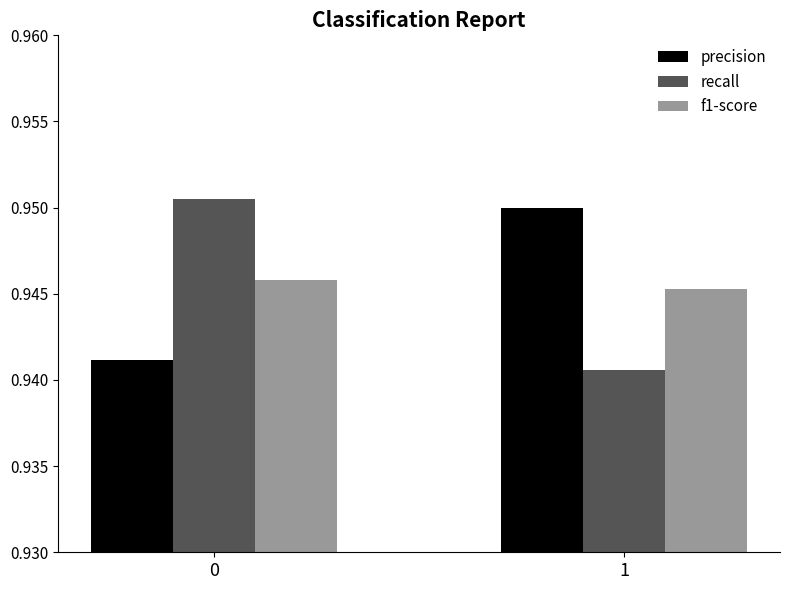

Is the value of recall at 0 greater than the value of f1-score at 0?

Yes